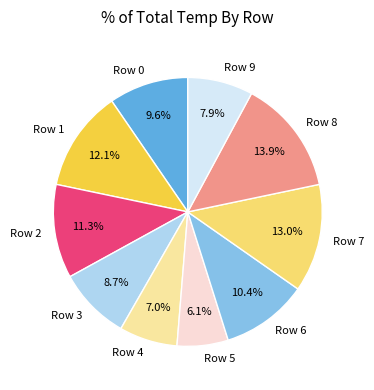

To the nearest percent, what is the average slice percentage?

10%